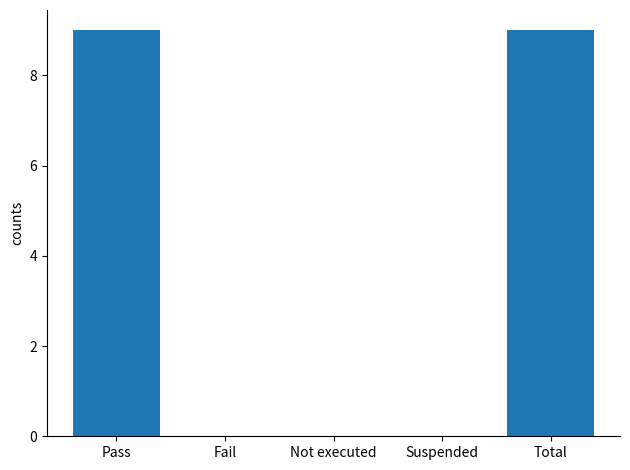

What is the sum of all values?

18